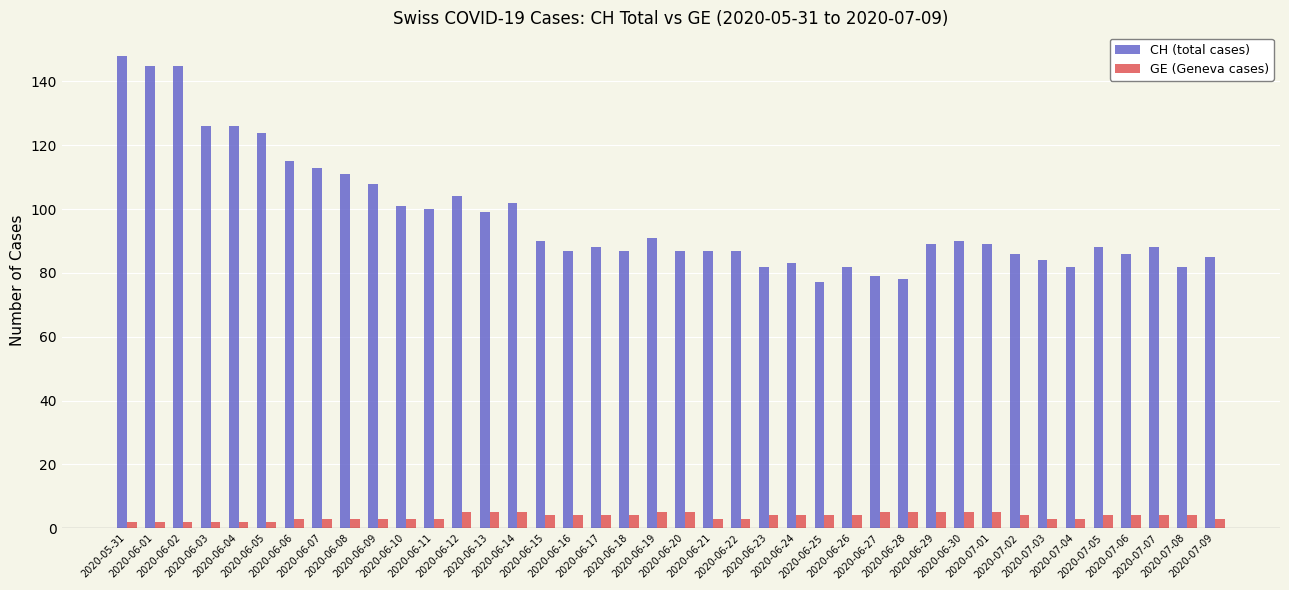

Which series has the largest range (max minus min)?

CH (total cases)